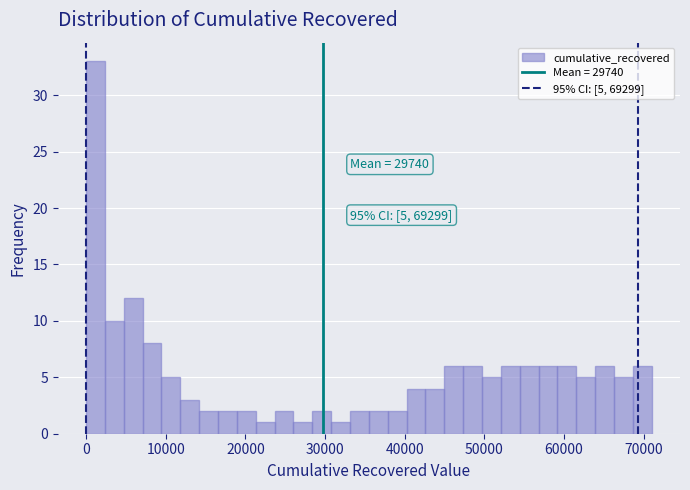

Read against the x-axis, roughly where is the centre of the tallest bar?

1000